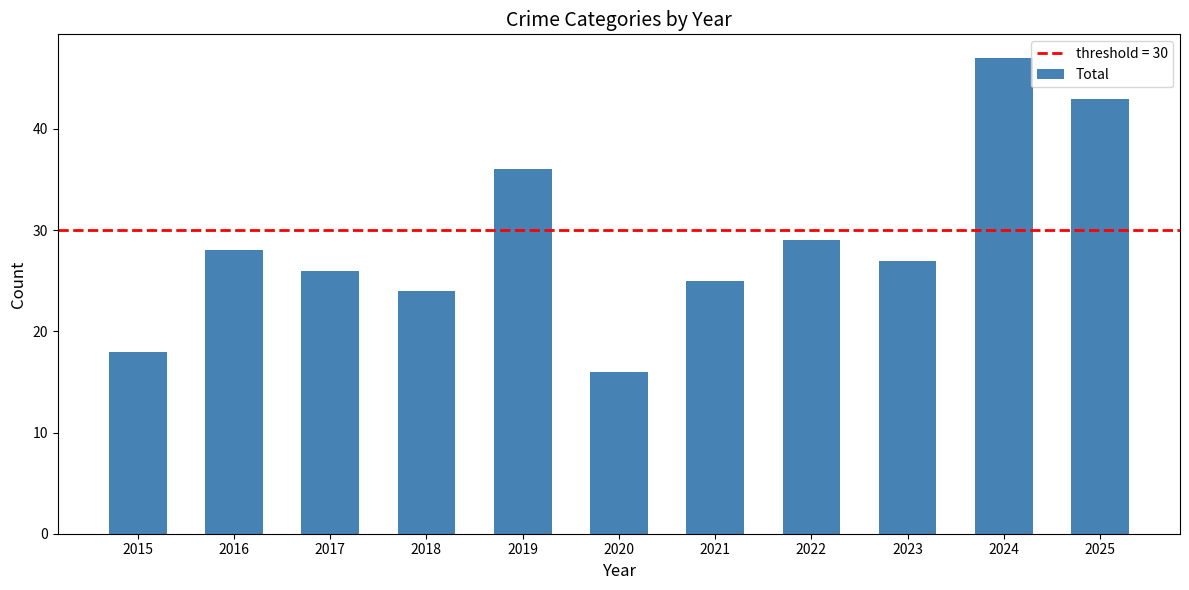

List the labels in order of value, largest first.

2024, 2025, 2019, 2022, 2016, 2023, 2017, 2021, 2018, 2015, 2020